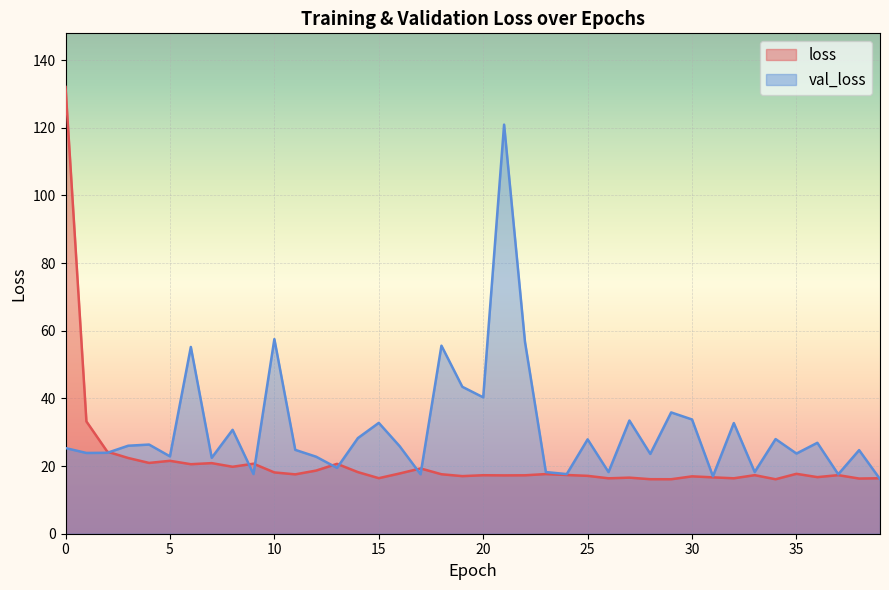

What is the maximum value shown in the chart?

132.1